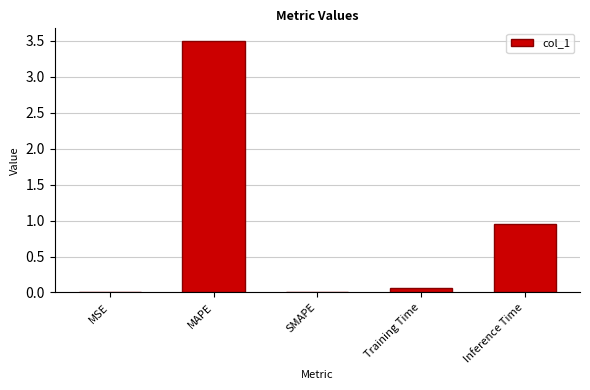

Where is the data nearest to the value 1?

Inference Time